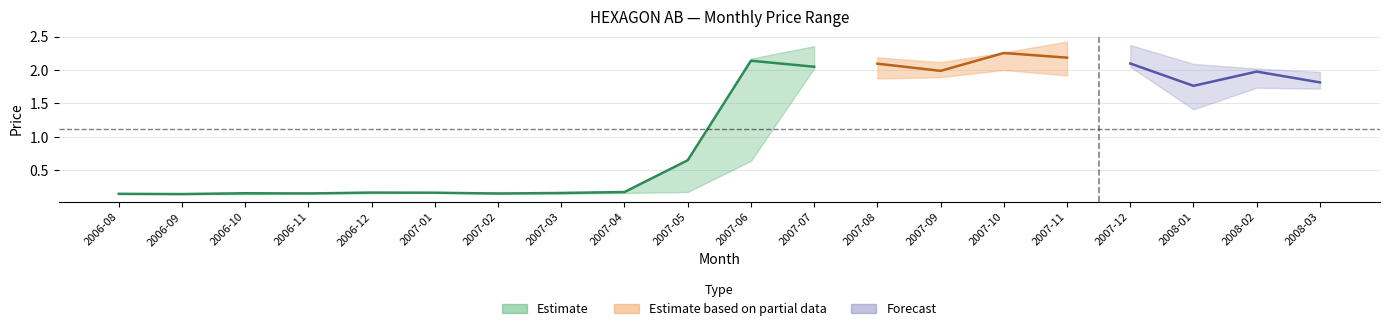

The Opening Price series shows 1.3 at 2008-03. True or false?

False